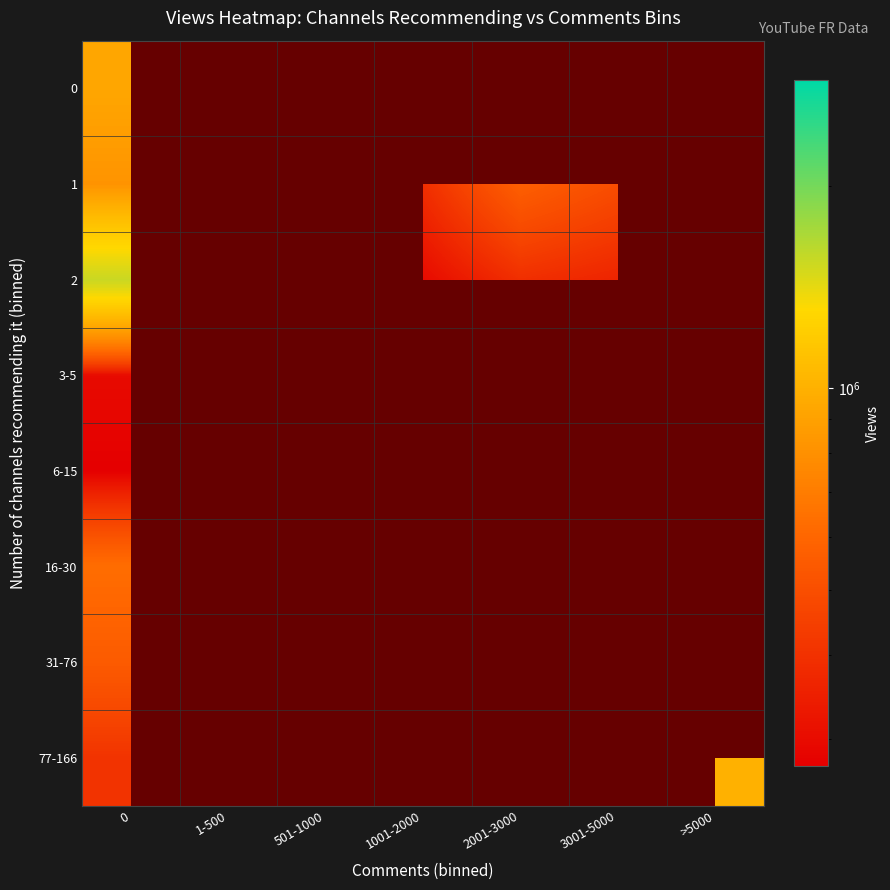

What is the minimum value shown in the chart?

273048.0